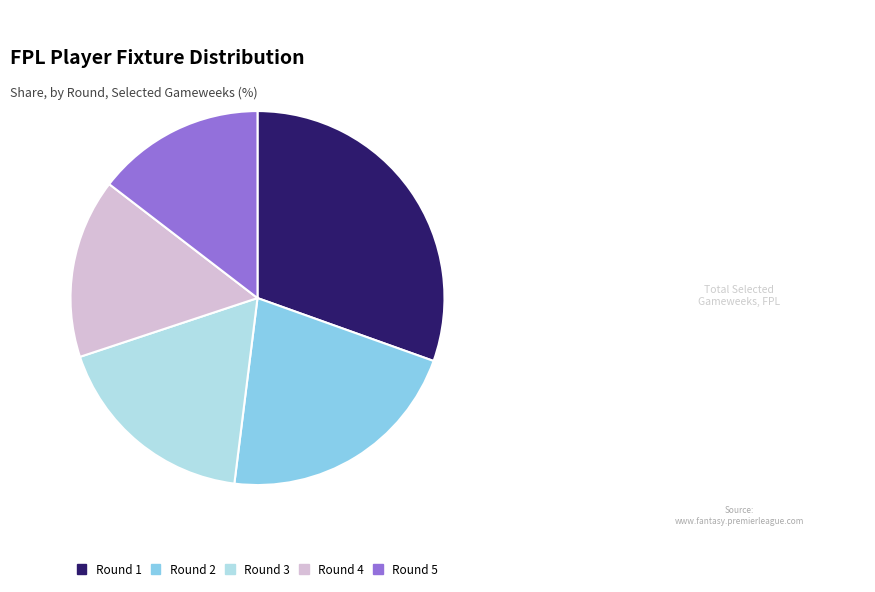

Is it true that Round 4 is 16% of the pie?

True